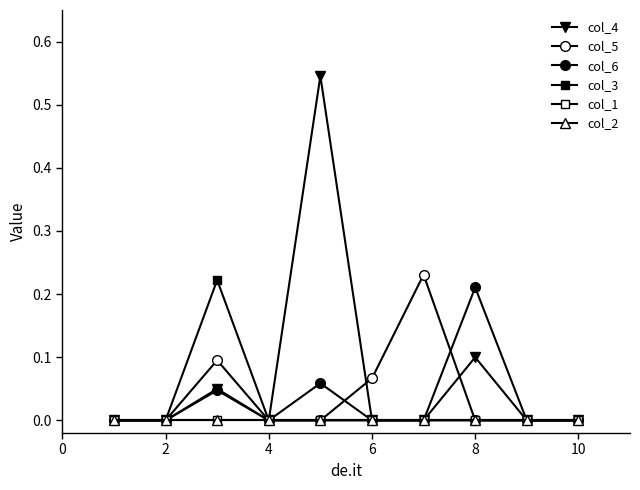

Is this an area chart (filled region under the line)?

No